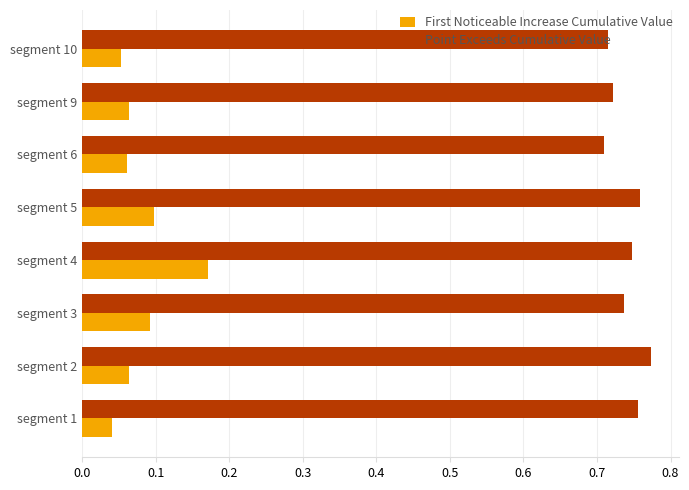

Which series has the widest spread of values?

First Noticeable Increase Cumulative Value